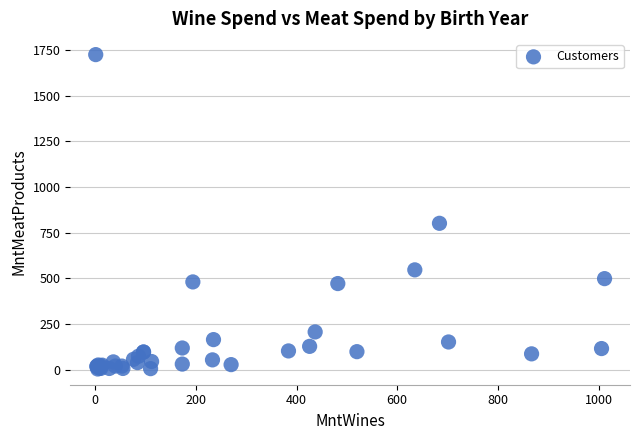

What Y value in the scatter plot is closest to 864?

801